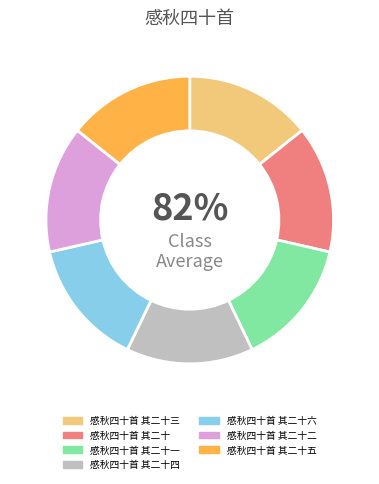

Is it true that 感秋四十首 其二十 is 20% of the pie?

False